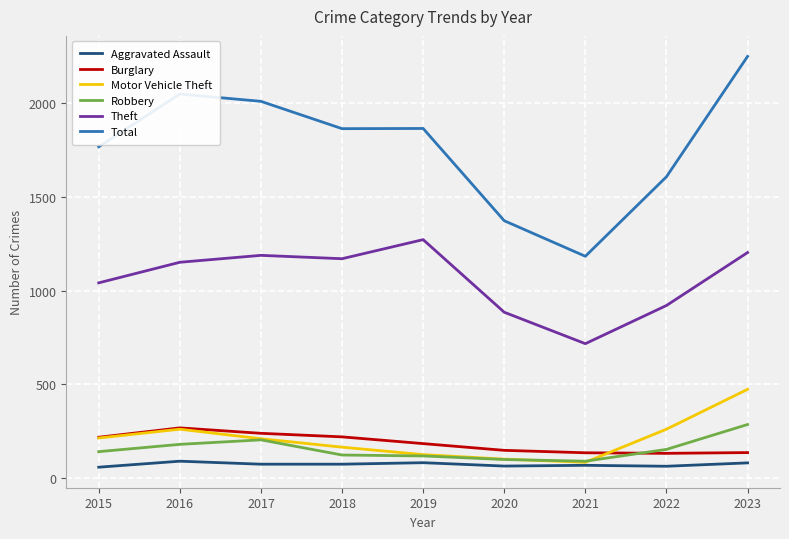

True or false: Total and Theft intersect in this chart.

False